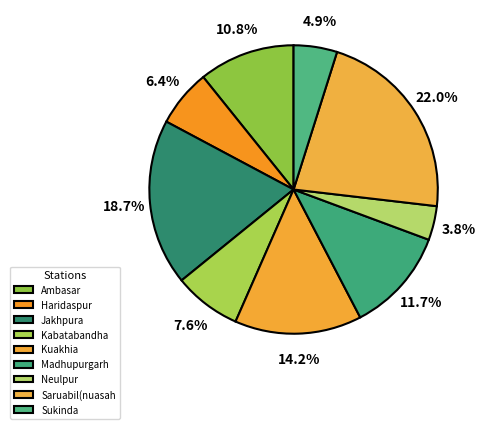

How many slices are in this pie chart?

9